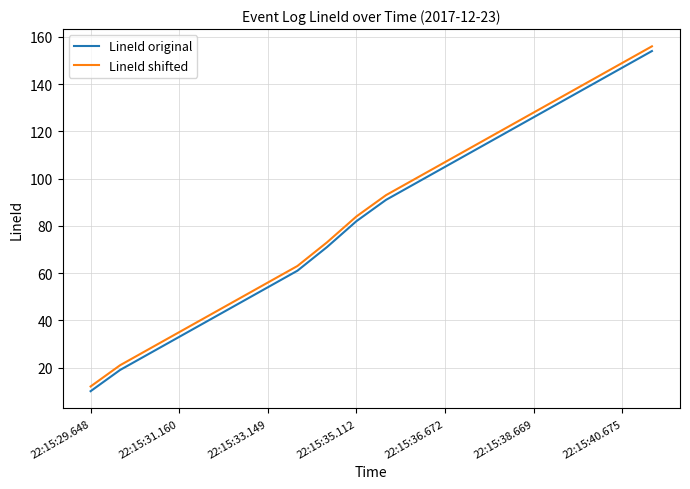

True or false: LineId shifted and LineId original cross at least once.

False